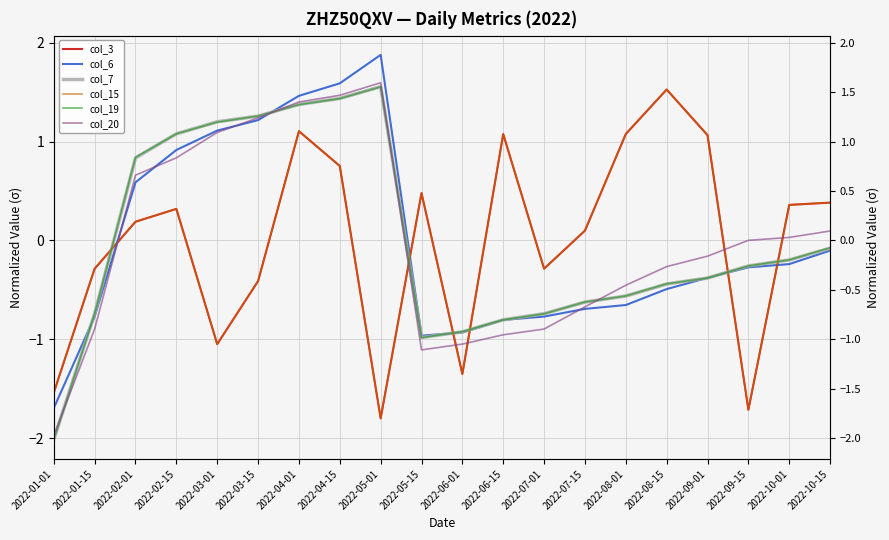

What is the label of the 6th point from the right?

2022-08-01